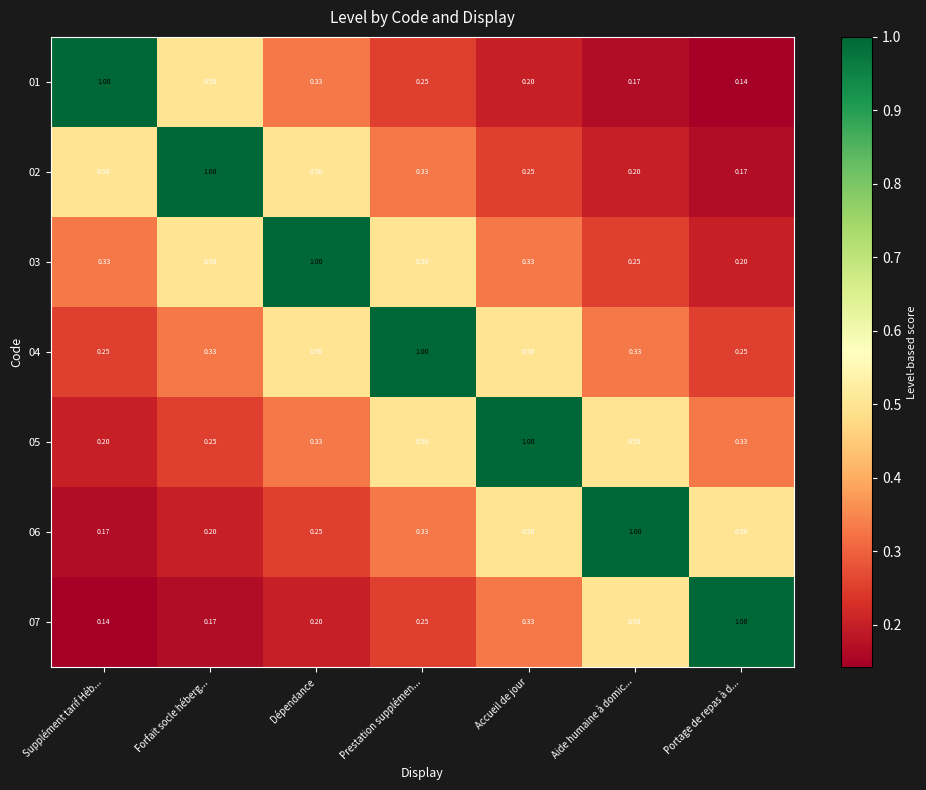

At which category is the sum across all series the highest?

Prestation supplémen...